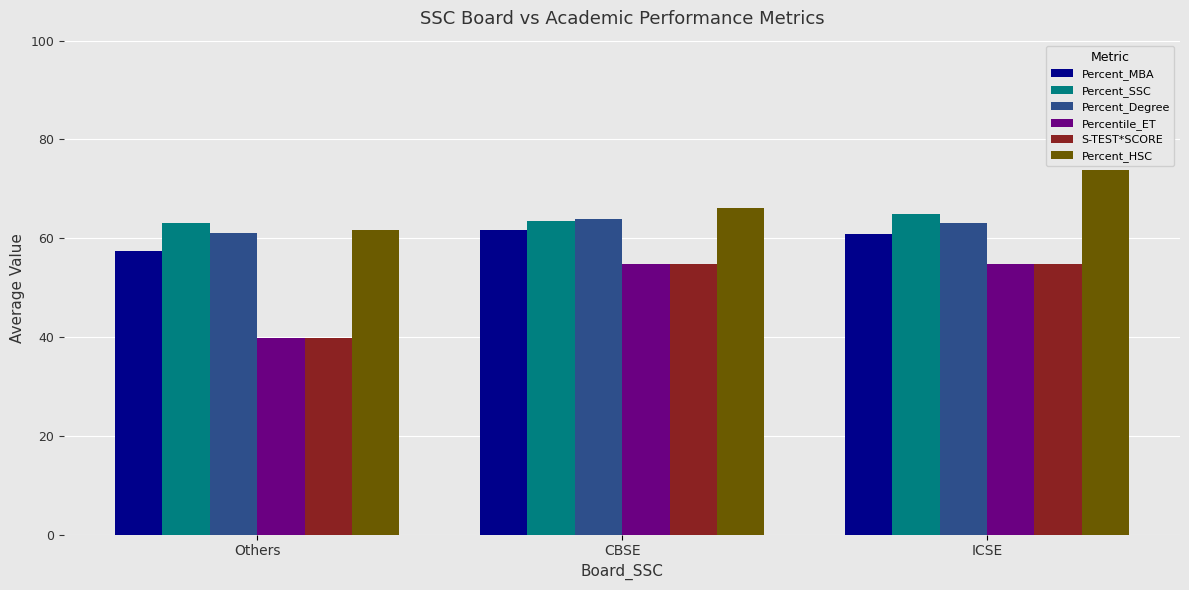

How many series are shown in this chart?

6